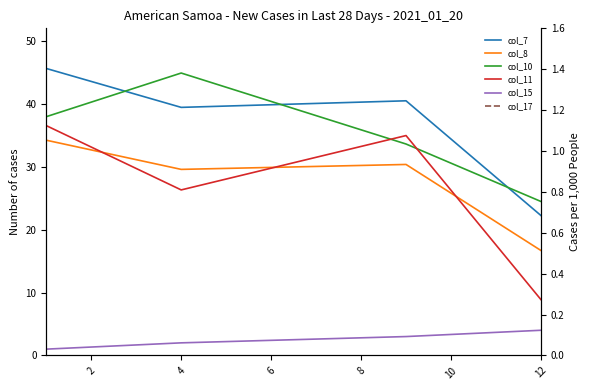

How many data points in col_7 are above 40?

2